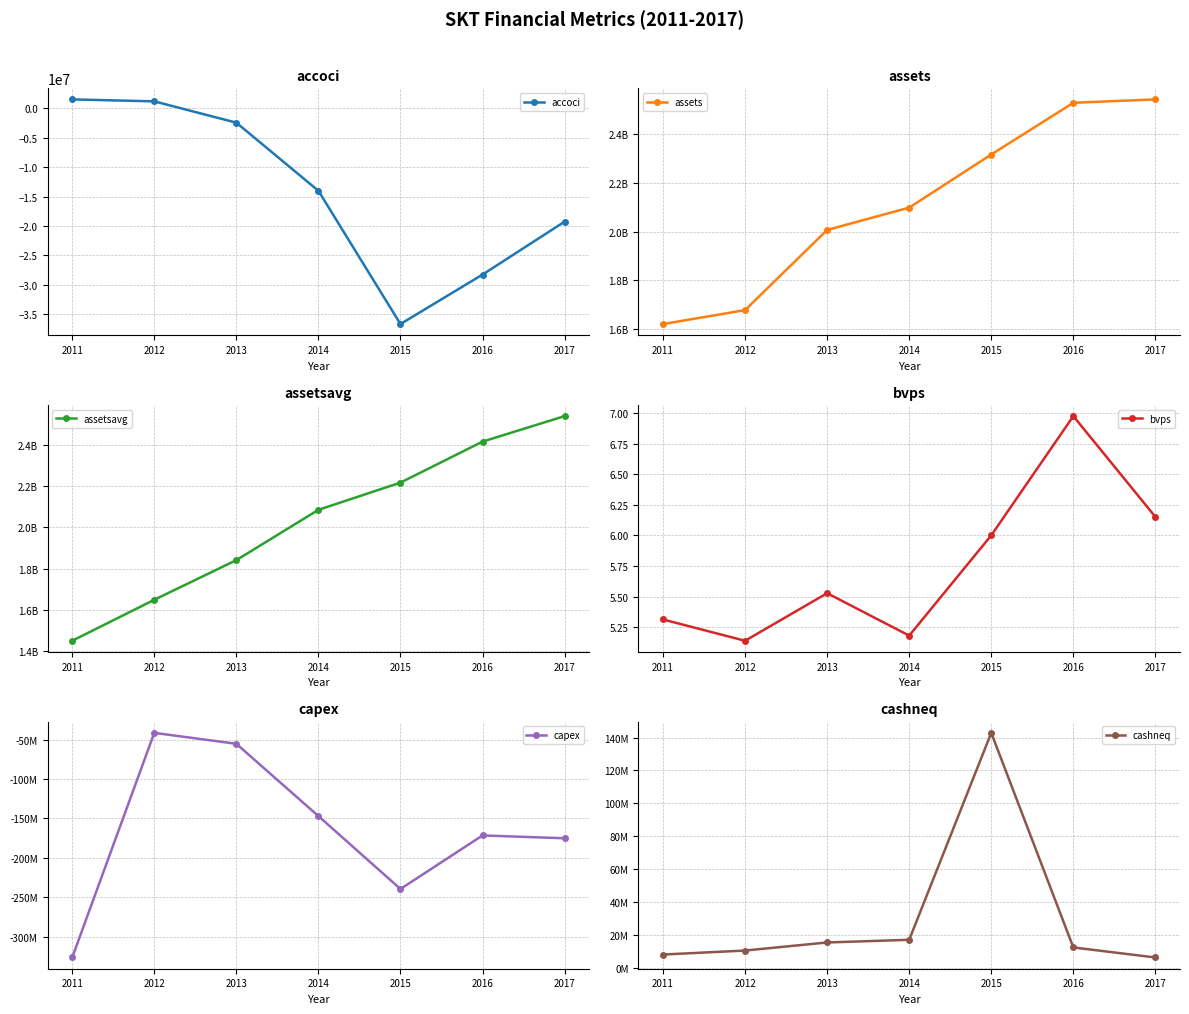

What is the average value of the assets series?

2112267857.1